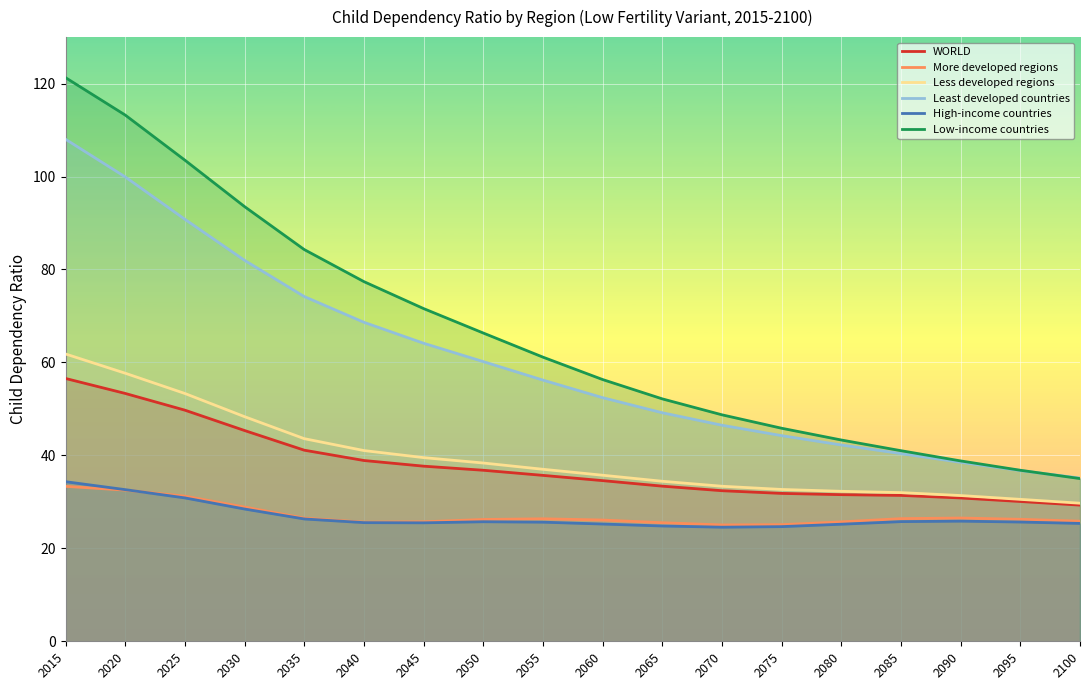

How many values in the WORLD series exceed 35?

9